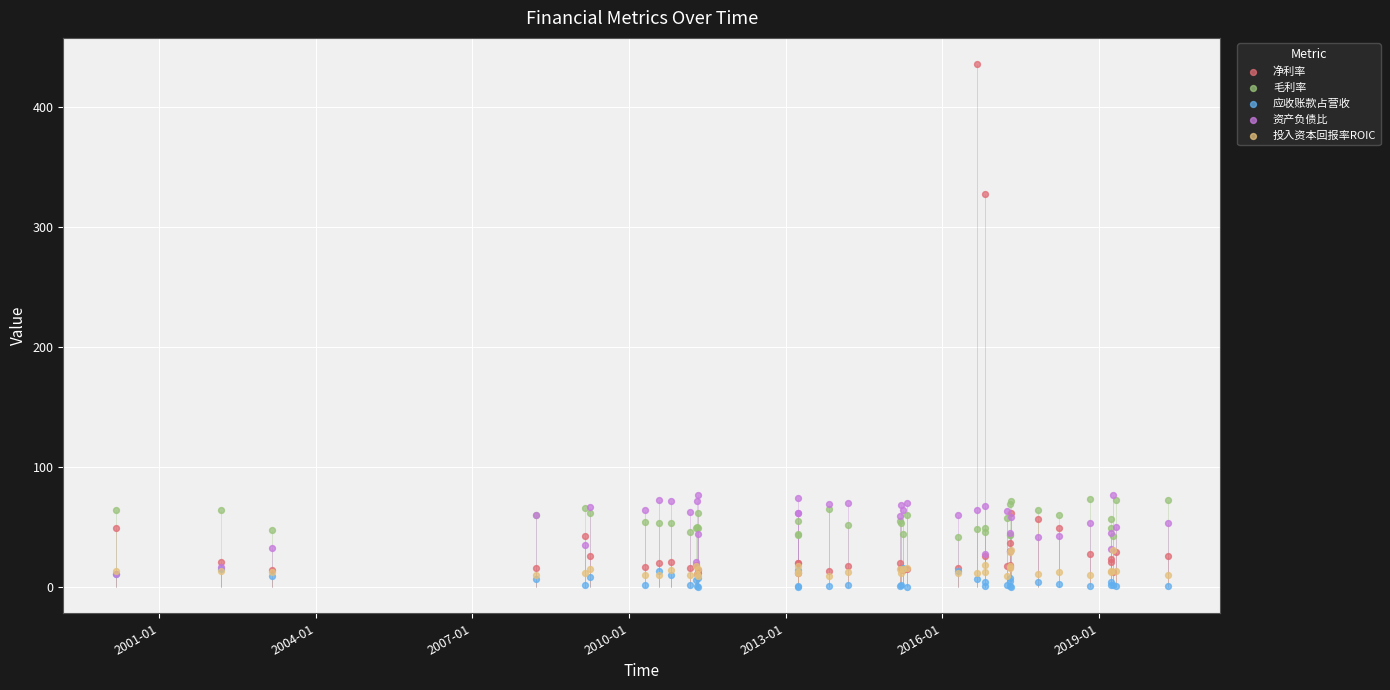

Is the value of 投入资本回报率ROIC at 37 greater than the value of 资产负债比 at 27?

No